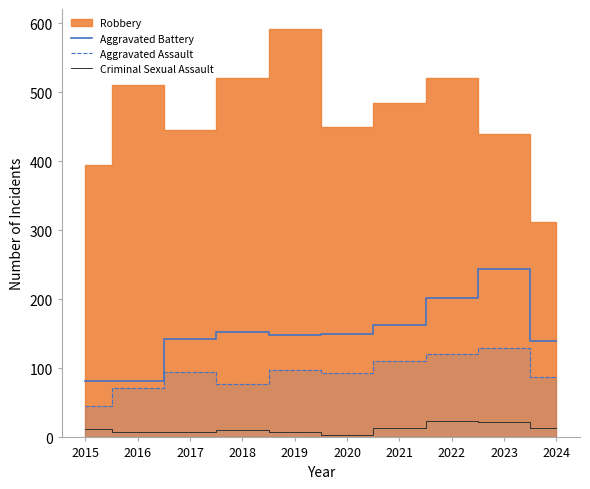

The value of Aggravated Assault at 2018 is 16. True or false?

False